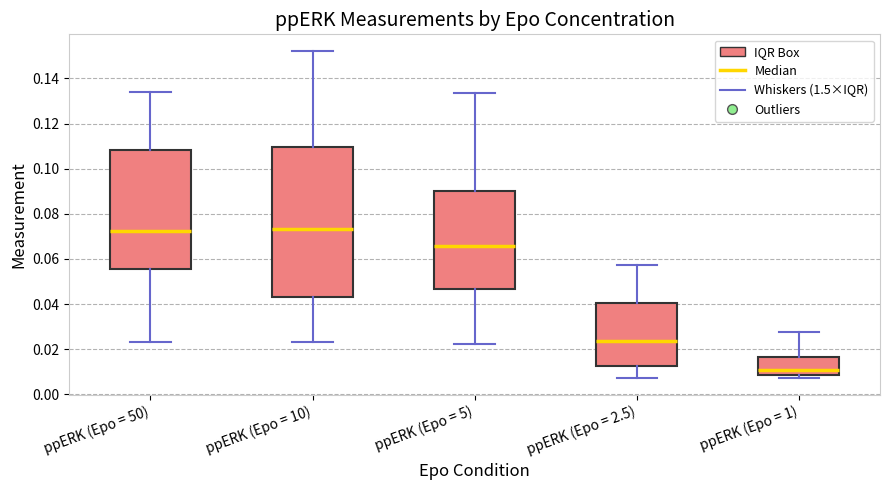

Which box is the tallest, from its lower edge to its upper edge?

ppERK (Epo = 10)